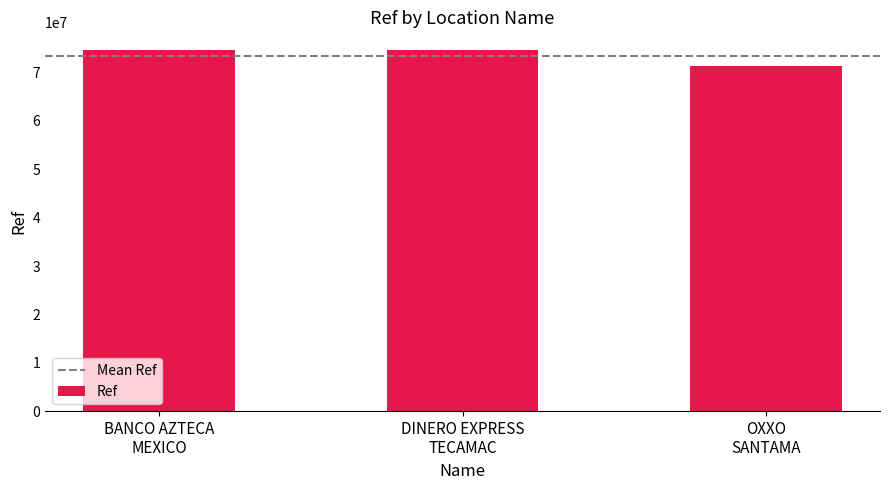

What is the value of the 2nd bar from the left?

74590025